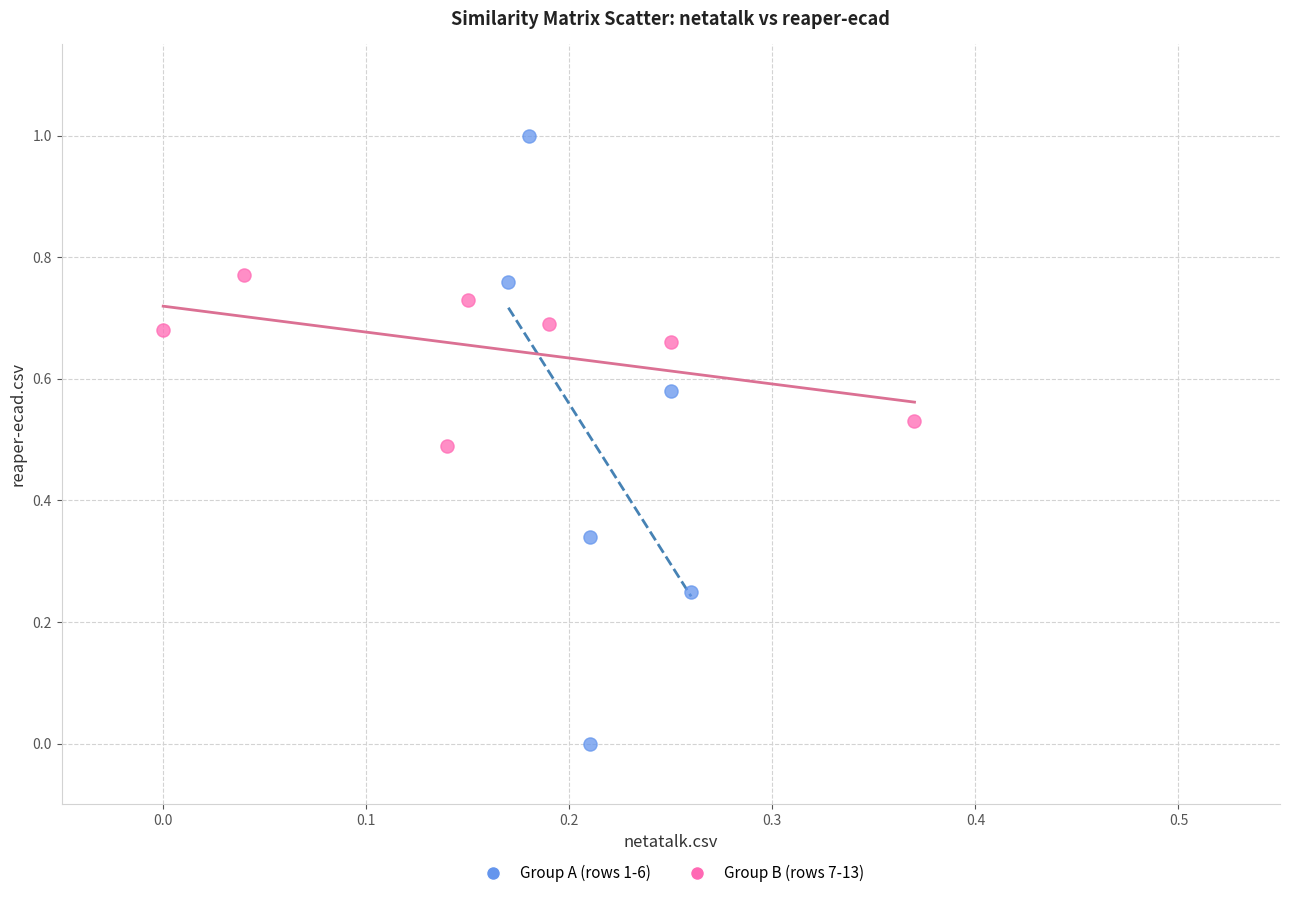

Which series has the widest spread of Y values?

Group A (rows 1-6)